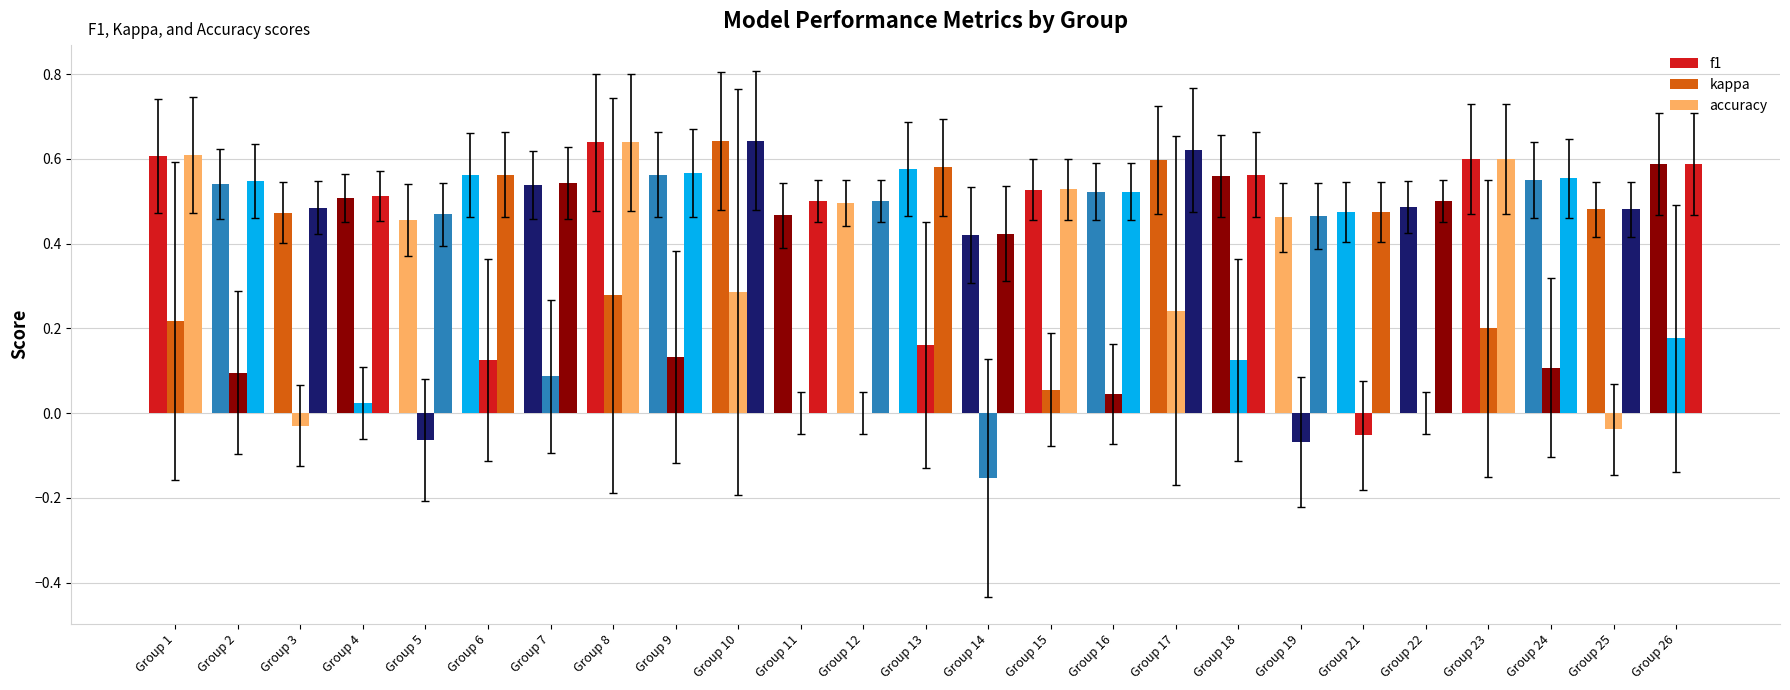

Is it true that accuracy equals 0.5 at Group 15?

True